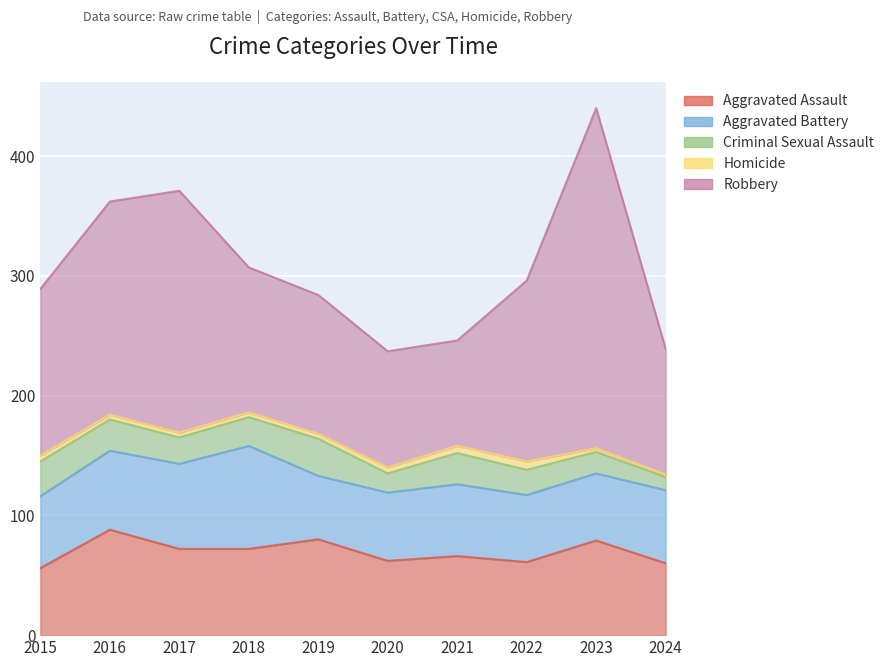

Which series changed the most between 2015 and 2023?

Robbery